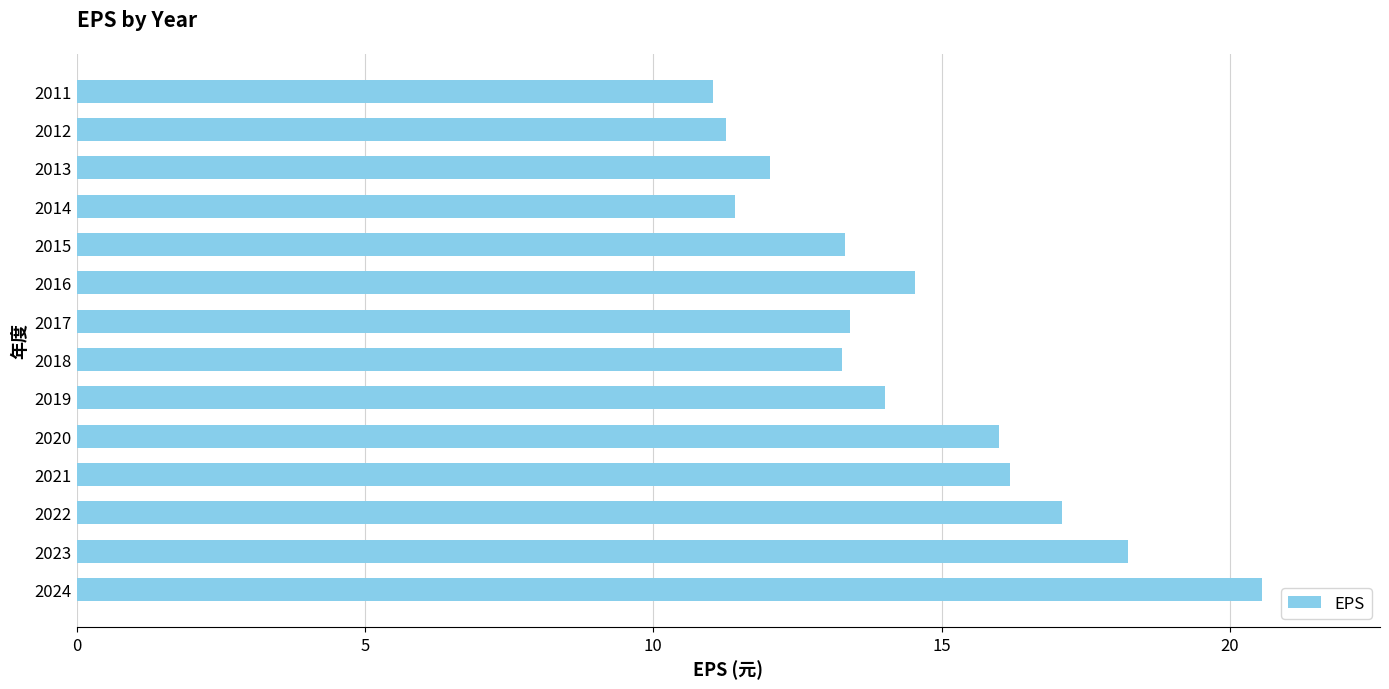

Approximately how many times larger is the value at 2020 compared to 2018?

1.2